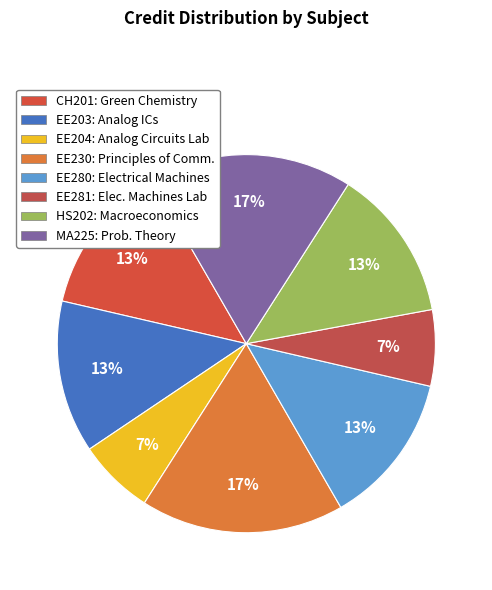

Rank the categories by value from highest to lowest.

Principles of Communication, Probability Theory and Random Processes, Green Chemistry and Technology, Analog Integrated Circuits, Electrical Machines, Introductory Macroeconomics, Analog Circuits Laboratory, Electrical Machines Laboratory